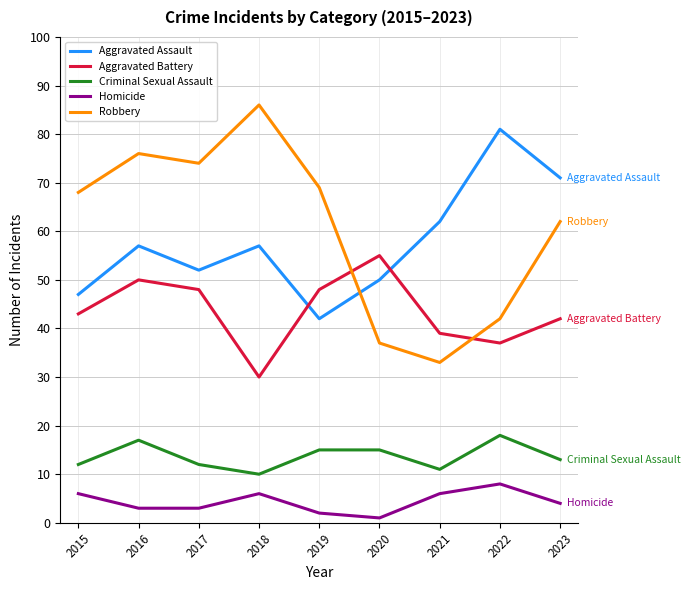

Count the number of categories in the chart.

9